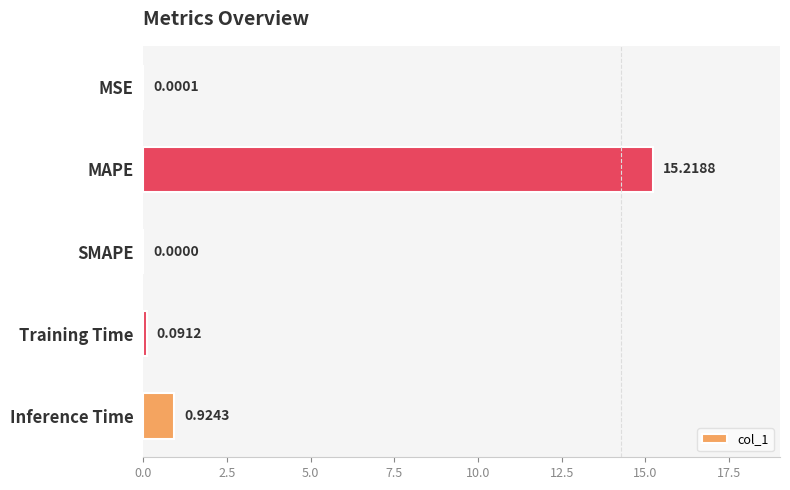

At which label is the value closest to 7?

Inference Time